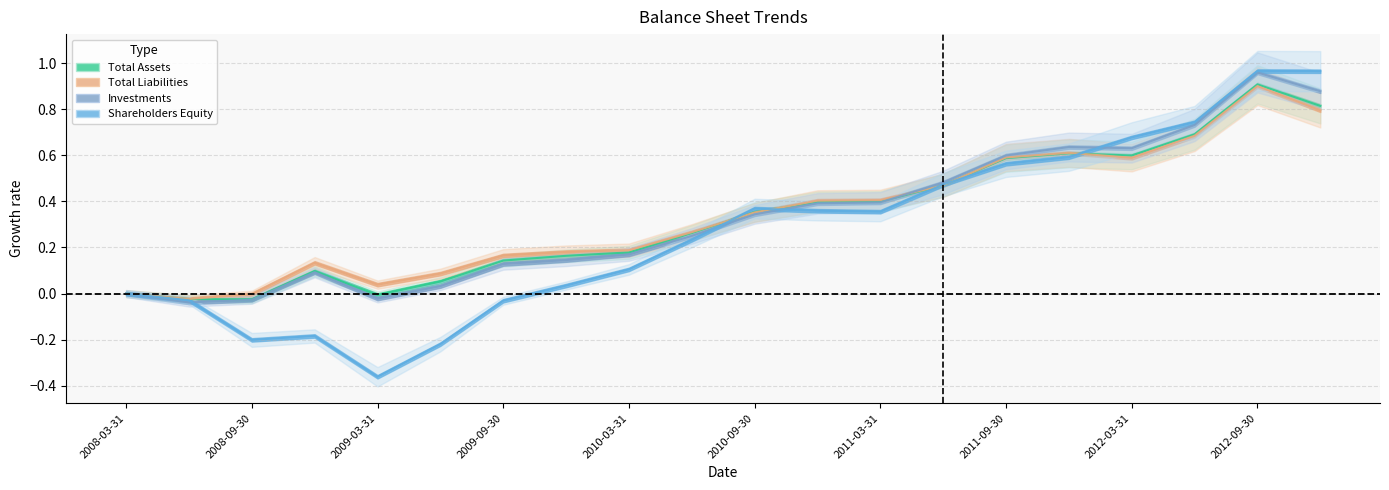

The value of Total Assets at 2012-03-31 is 0.9. True or false?

False